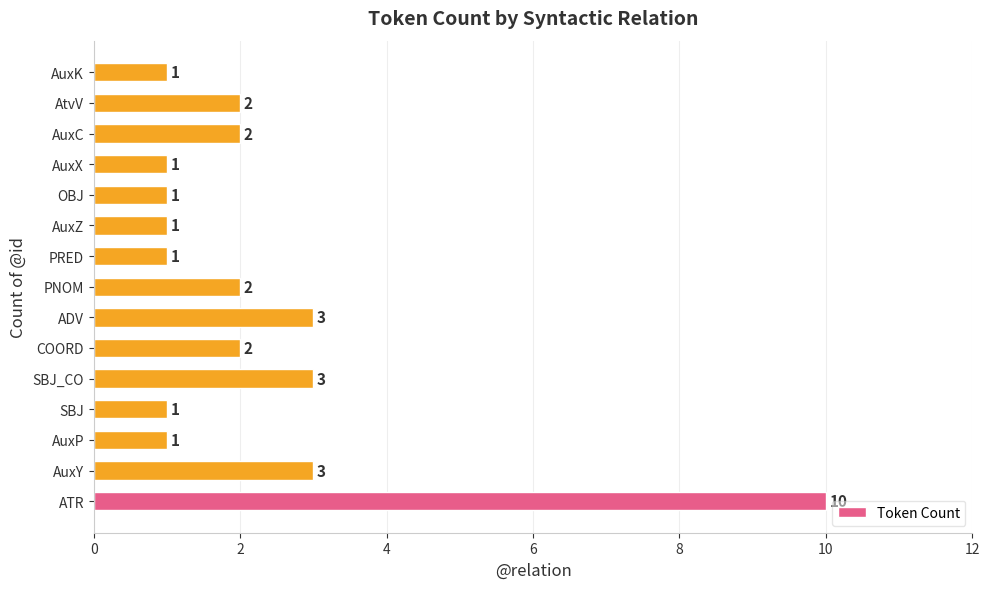

Reading bottom to top, list all the values displayed in this chart.

ATR=10	AuxY=3	AuxP=1	SBJ=1	SBJ_CO=3	COORD=2	ADV=3	PNOM=2	PRED=1	AuxZ=1	OBJ=1	AuxX=1	AuxC=2	AtvV=2	AuxK=1